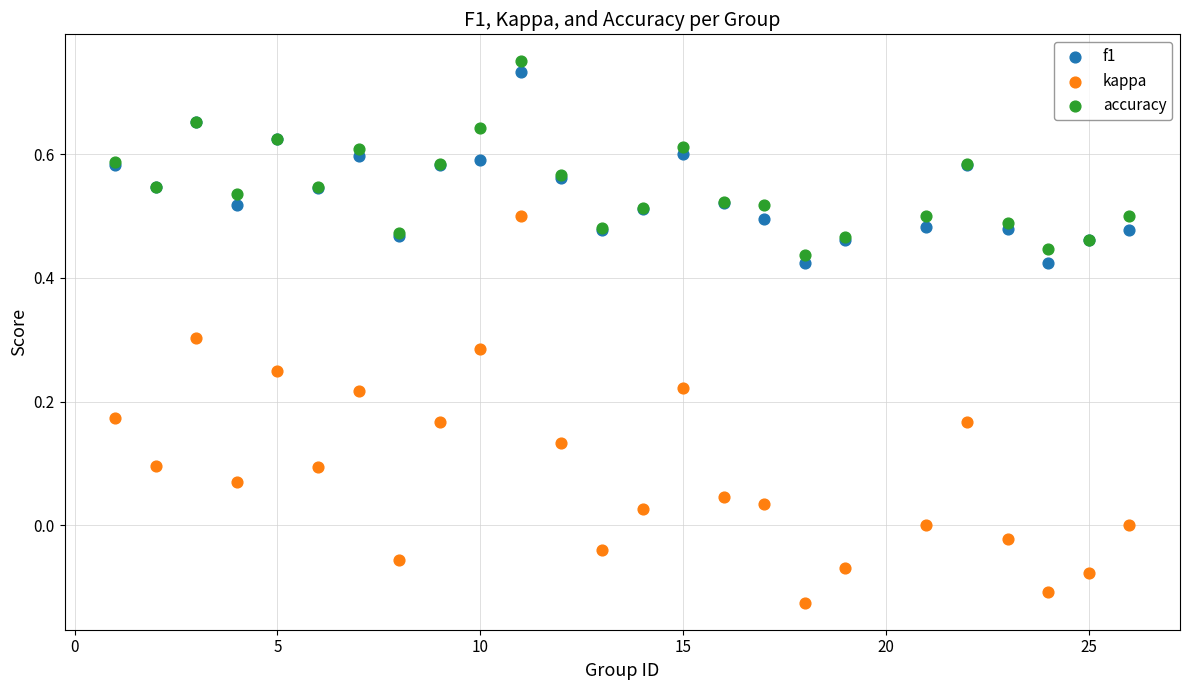

Which series has the largest Y range (max minus min)?

kappa